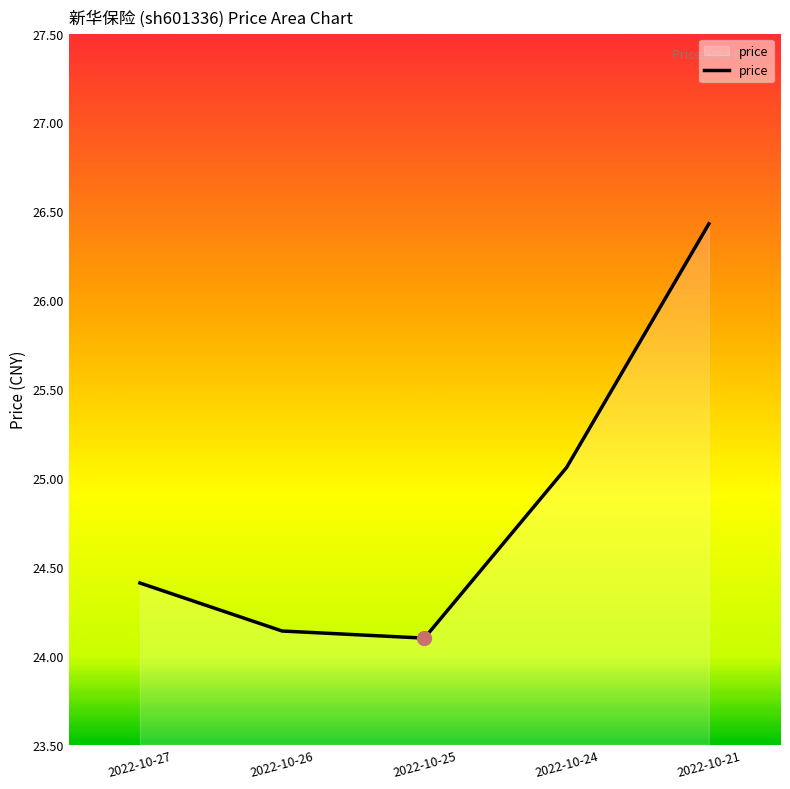

What is the ratio of the value at 2022-10-26 to the value at 2022-10-24?

1.0